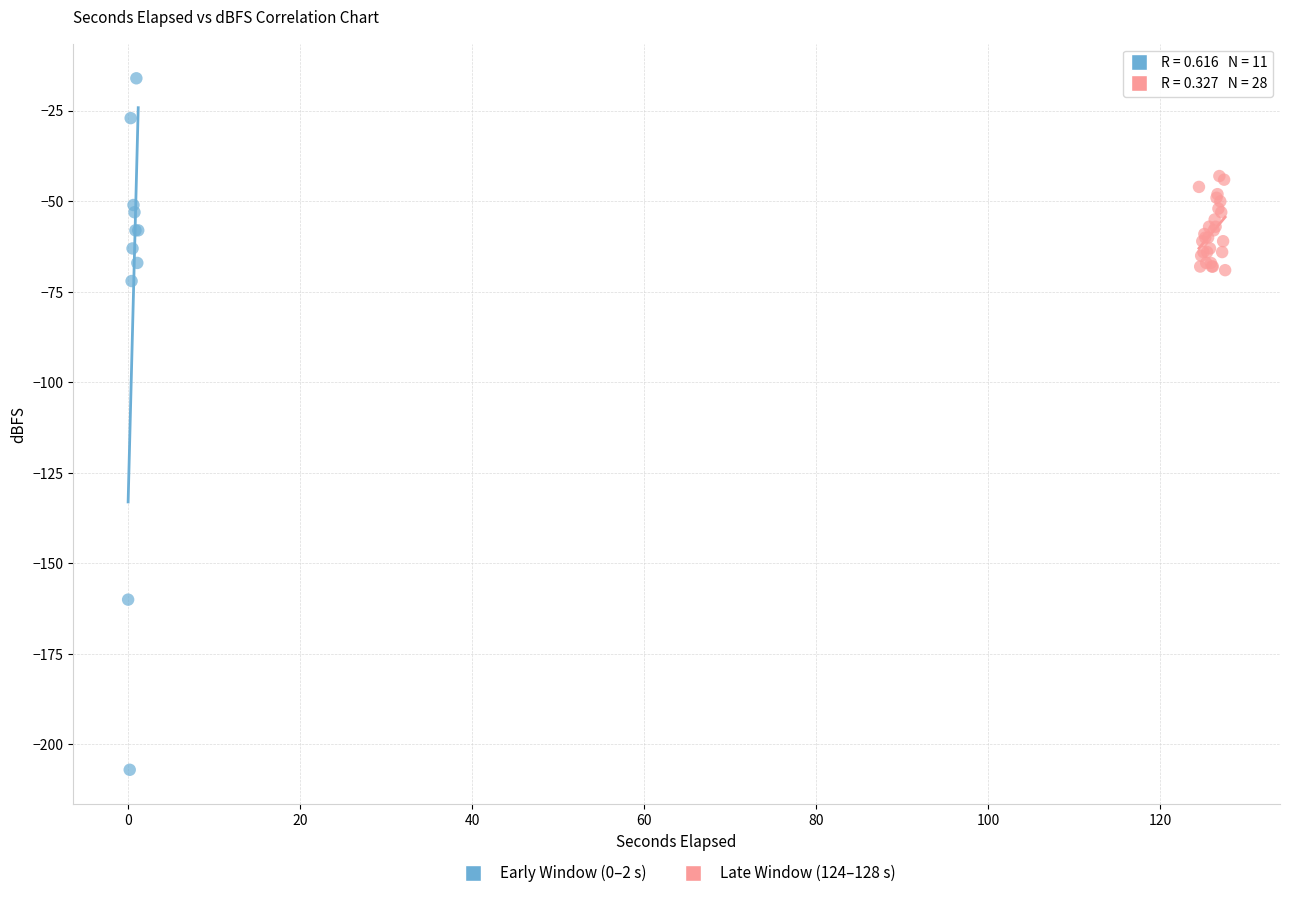

Which series contains the highest Y value?

Early Window (0–2 s)